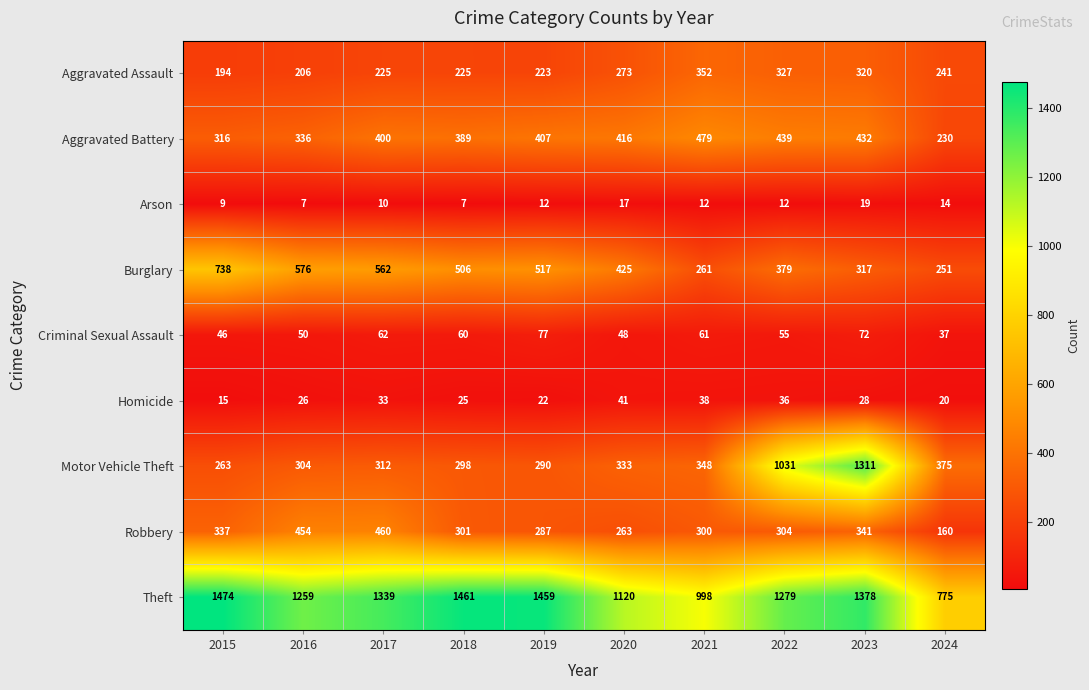

At how many categories does at least one series exceed 517?

10